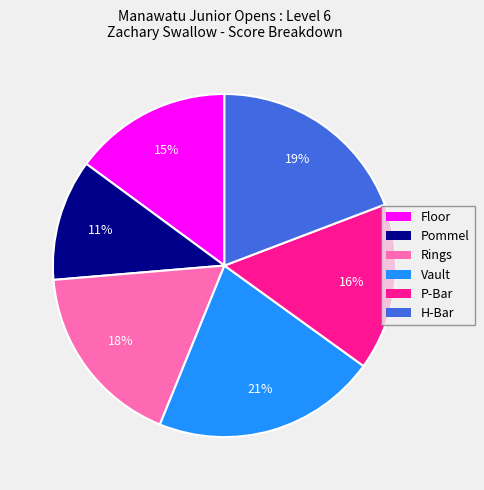

The Vault slice represents 21% of the pie. True or false?

True